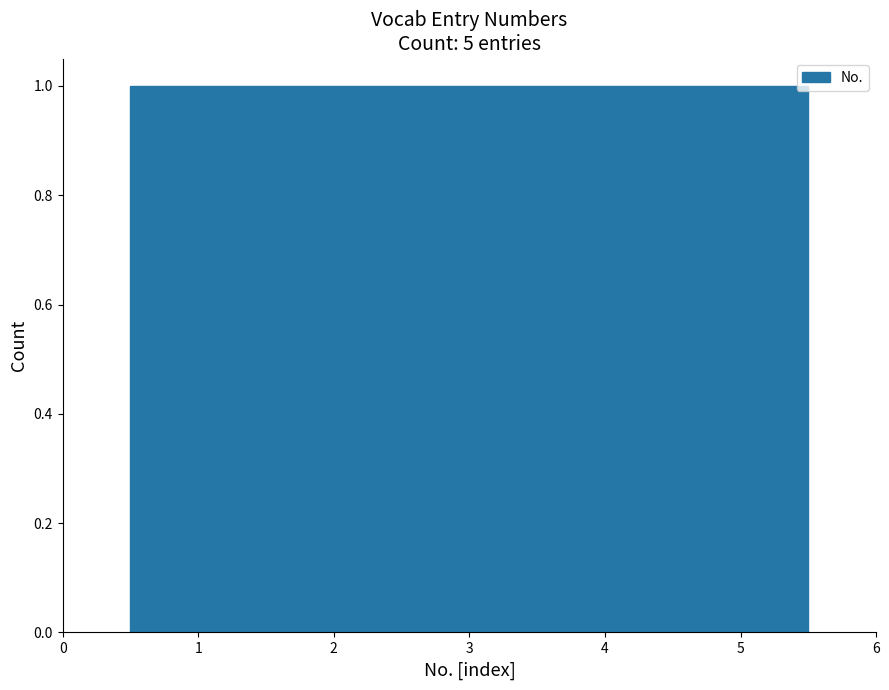

Reading left to right, list every bar in this chart as the range it spans on the x-axis followed by its height. The values are not printed on the chart, so give them approximately, as read against the axis.

0.5 to 1.5: 1
1.5 to 2.5: 1
2.5 to 3.5: 1
3.5 to 4.5: 1
4.5 to 5.5: 1